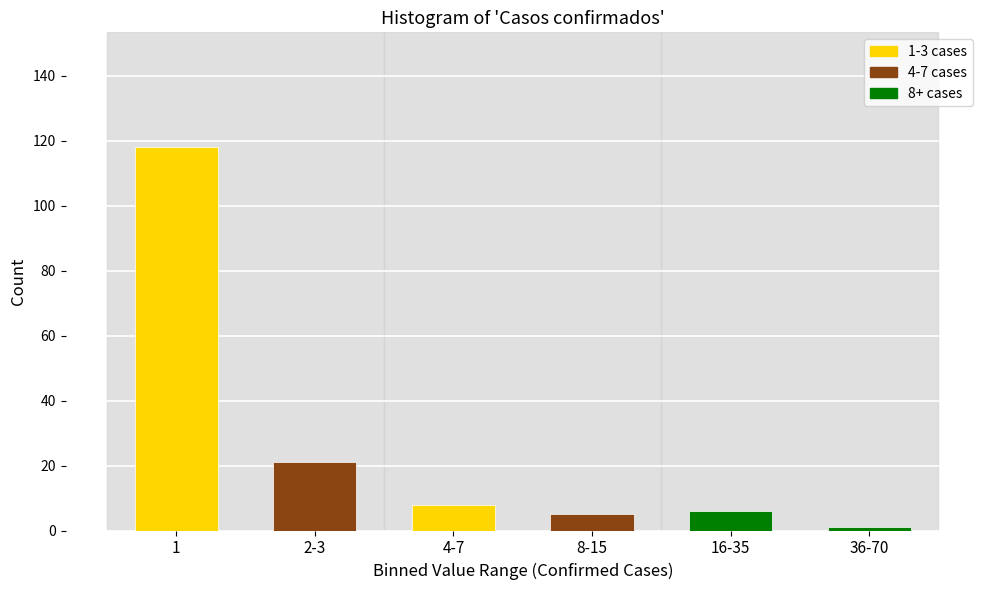

Reading left to right, transcribe all the data shown in this chart.

118	21	8	5	6	1